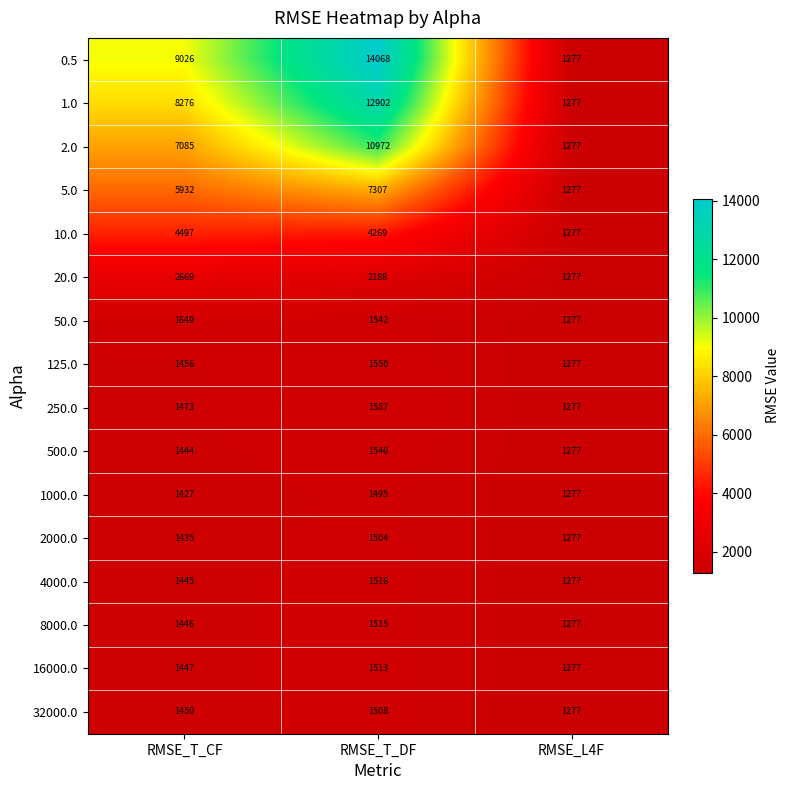

Which series has the widest spread of values?

0.5